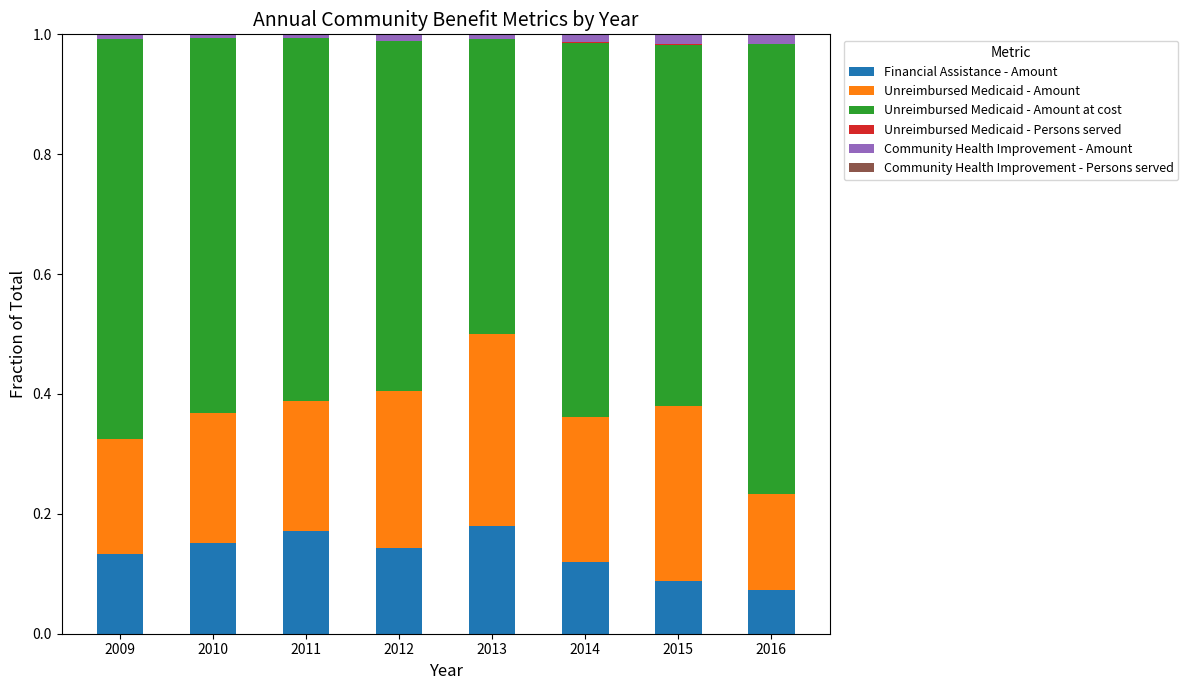

The Financial Assistance - Amount series shows 0.2 at 2011. True or false?

True